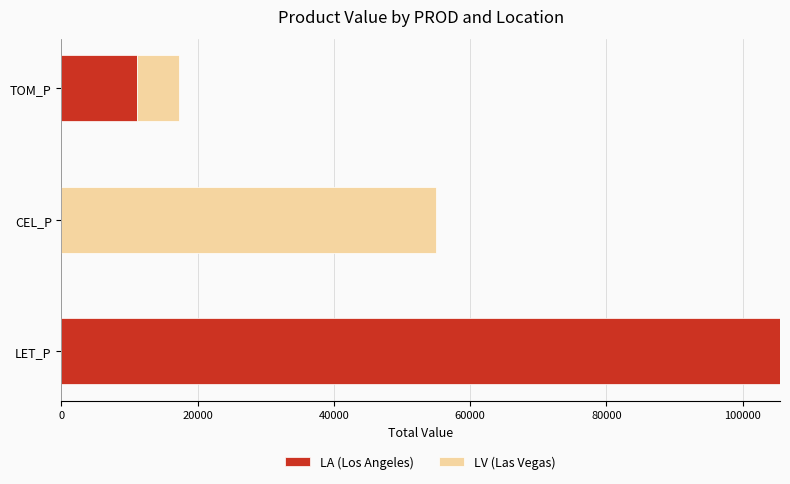

What is the sum of all LA (Los Angeles) values?

116586.5